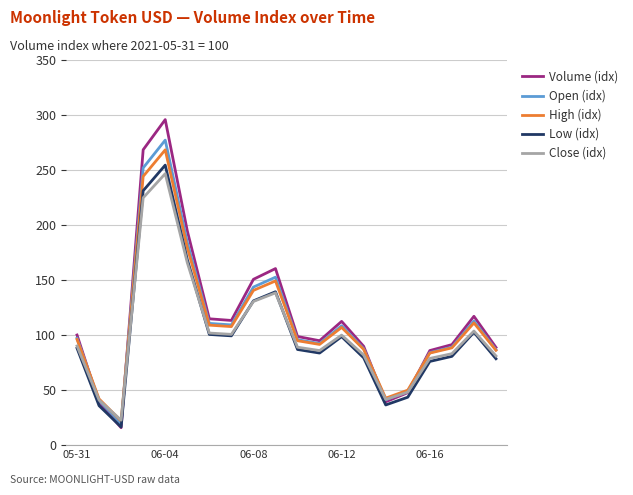

True or false: Open (idx) and Volume (idx) intersect in this chart.

True